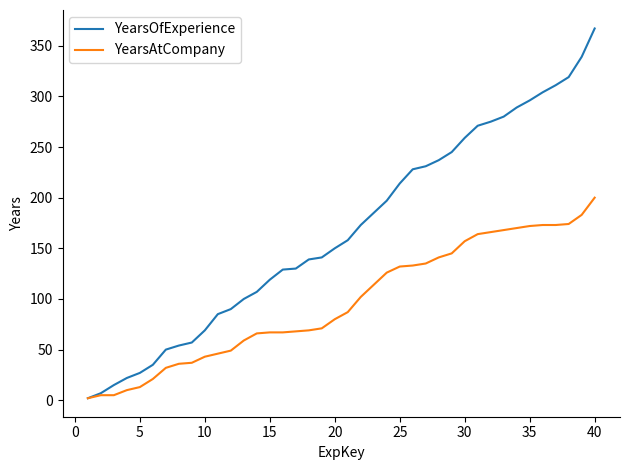

Which series has the largest total across all categories?

YearsOfExperience